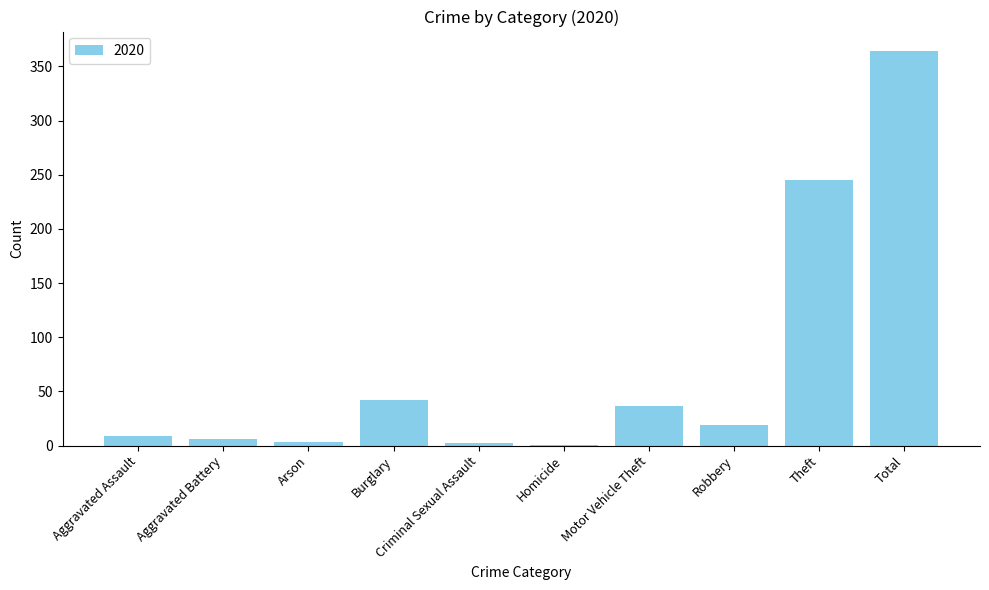

Is it true that the value at Burglary is 42?

True